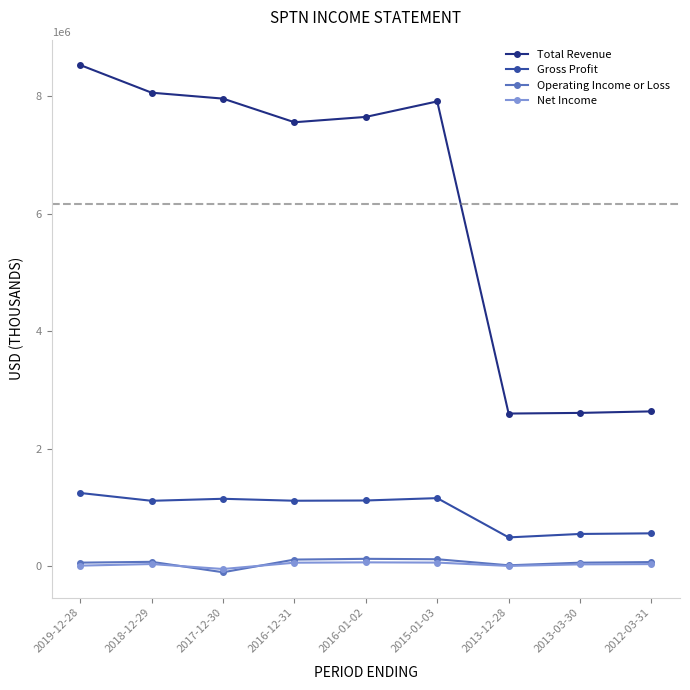

True or false: Total Revenue has more than 2 points higher than both neighbors.

False